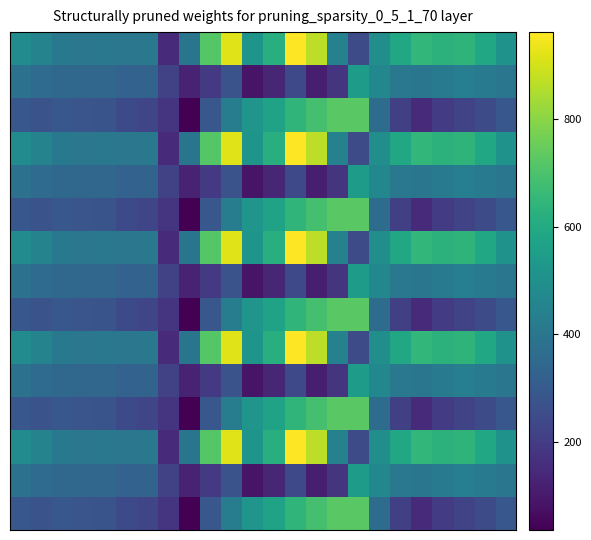

How many data points does each series have?

24